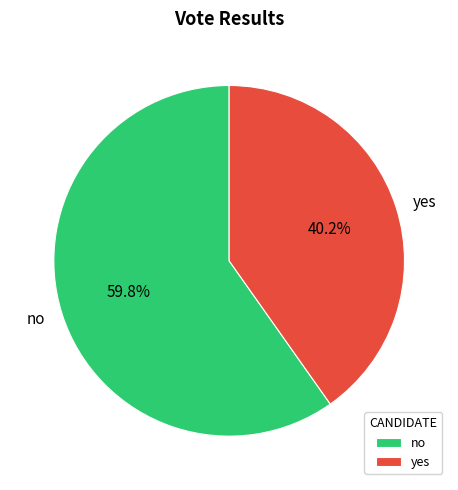

What is the largest slice in the pie chart?

no